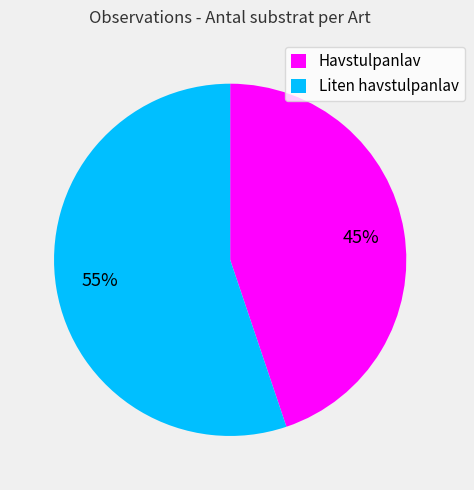

What is the majority slice?

Liten havstulpanlav